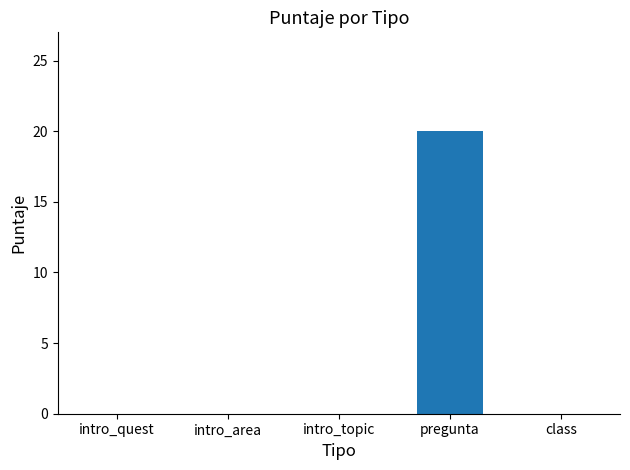

The value at intro_quest is 0. True or false?

True